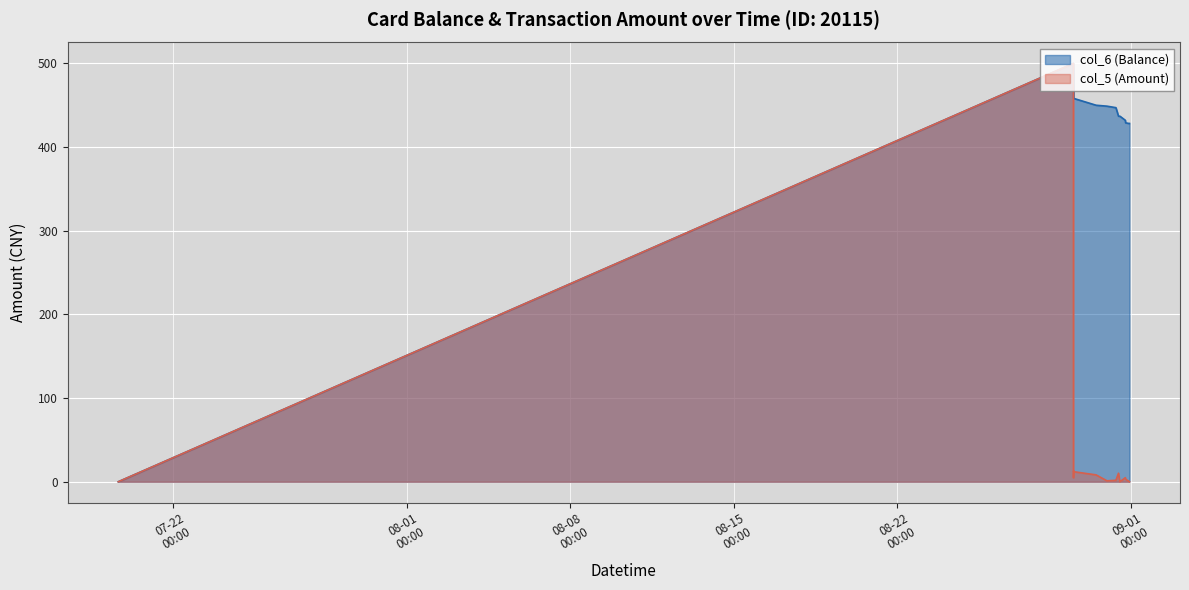

Which series has the widest spread of values?

col_6 (Balance)